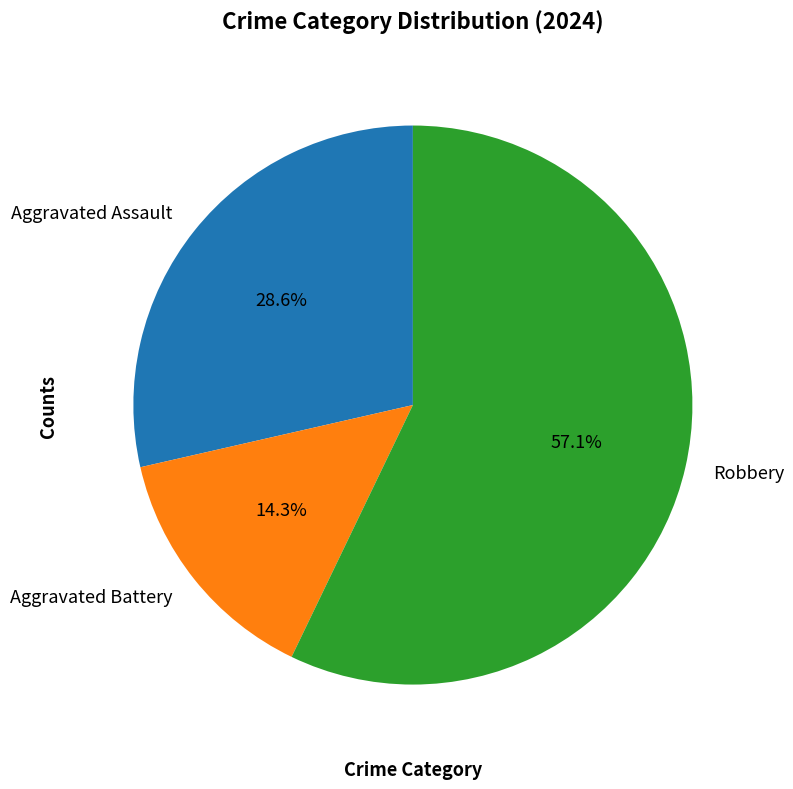

True or false: Aggravated Battery accounts for 14% of the total.

True